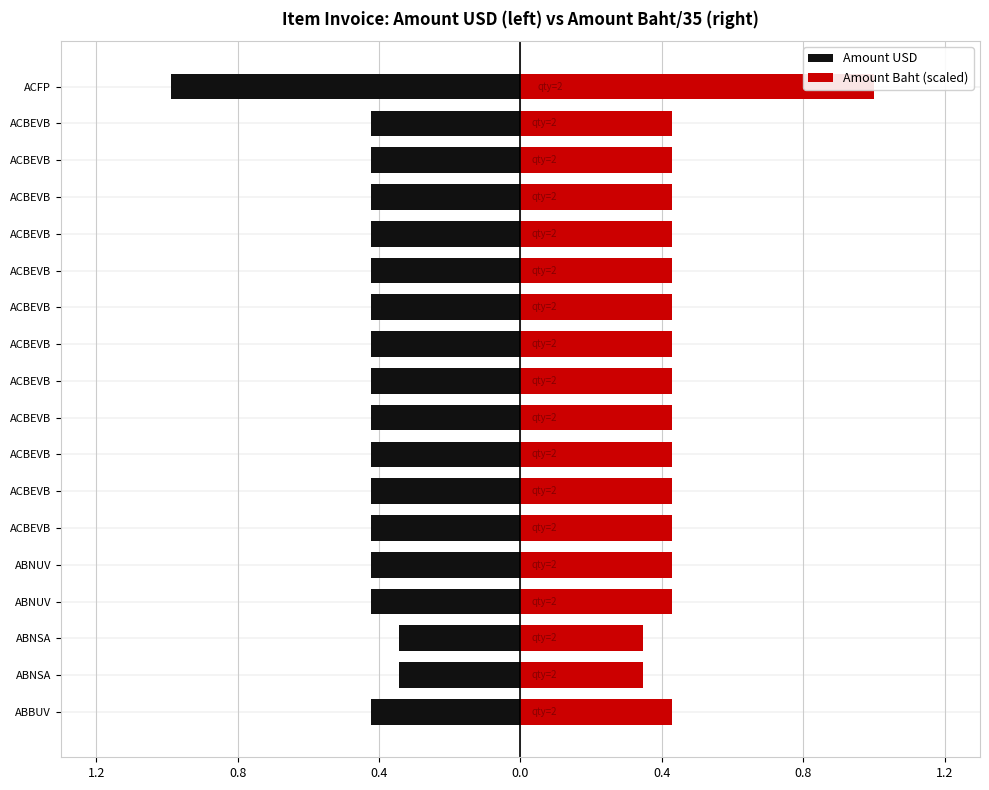

What is the difference between the maximum and minimum values in the Amount USD series?

0.6